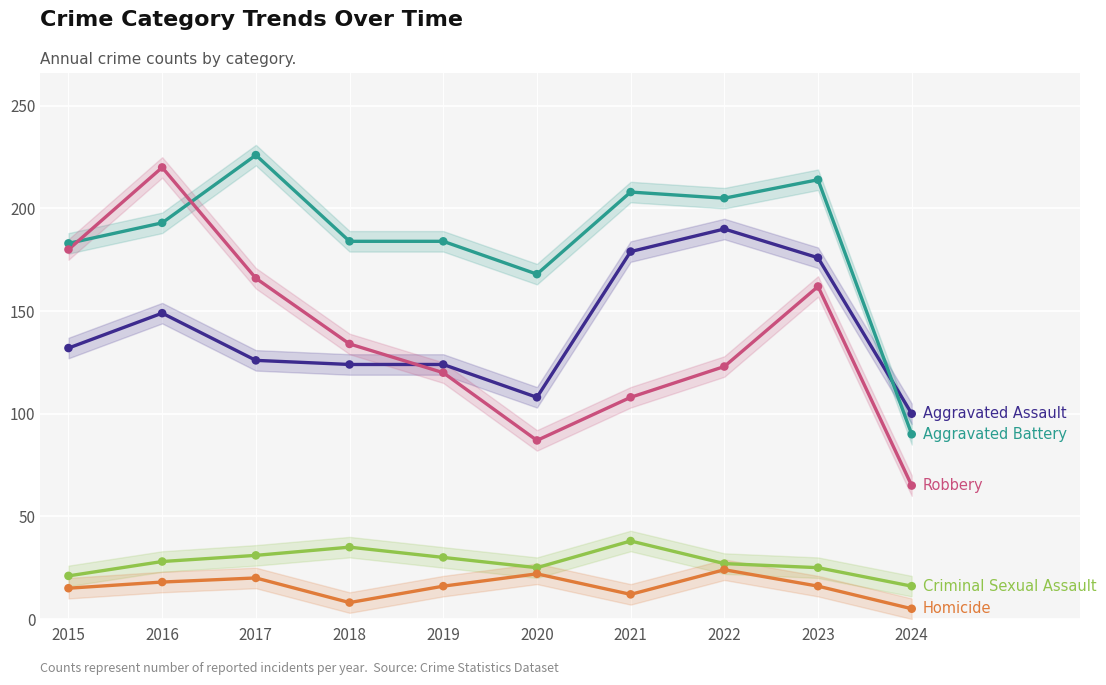

Is the value of Aggravated Assault at 2021 greater than the value of Criminal Sexual Assault at 2022?

Yes